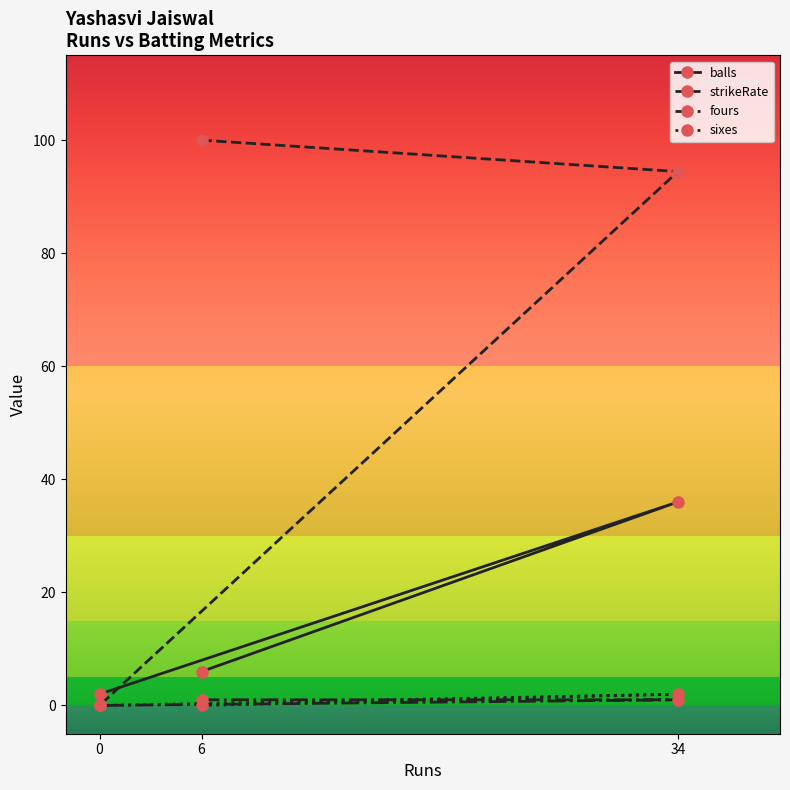

Reading right to left, list all the values displayed in this chart.

balls: 34=36.0	6=6.0	0=2.0
strikeRate: 34=94.4	6=100.0	0=0.0
fours: 34=1.0	6=1.0	0=0.0
sixes: 34=2.0	6=0.0	0=0.0